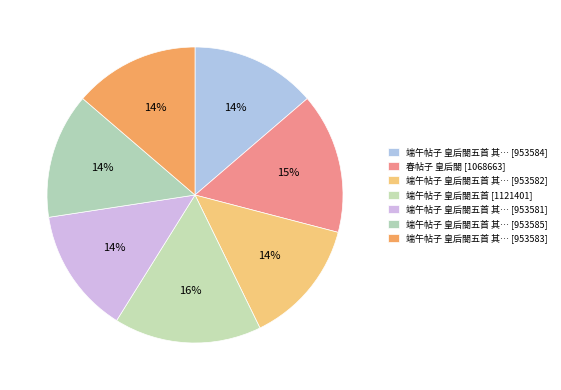

Count the number of slices in the pie.

7